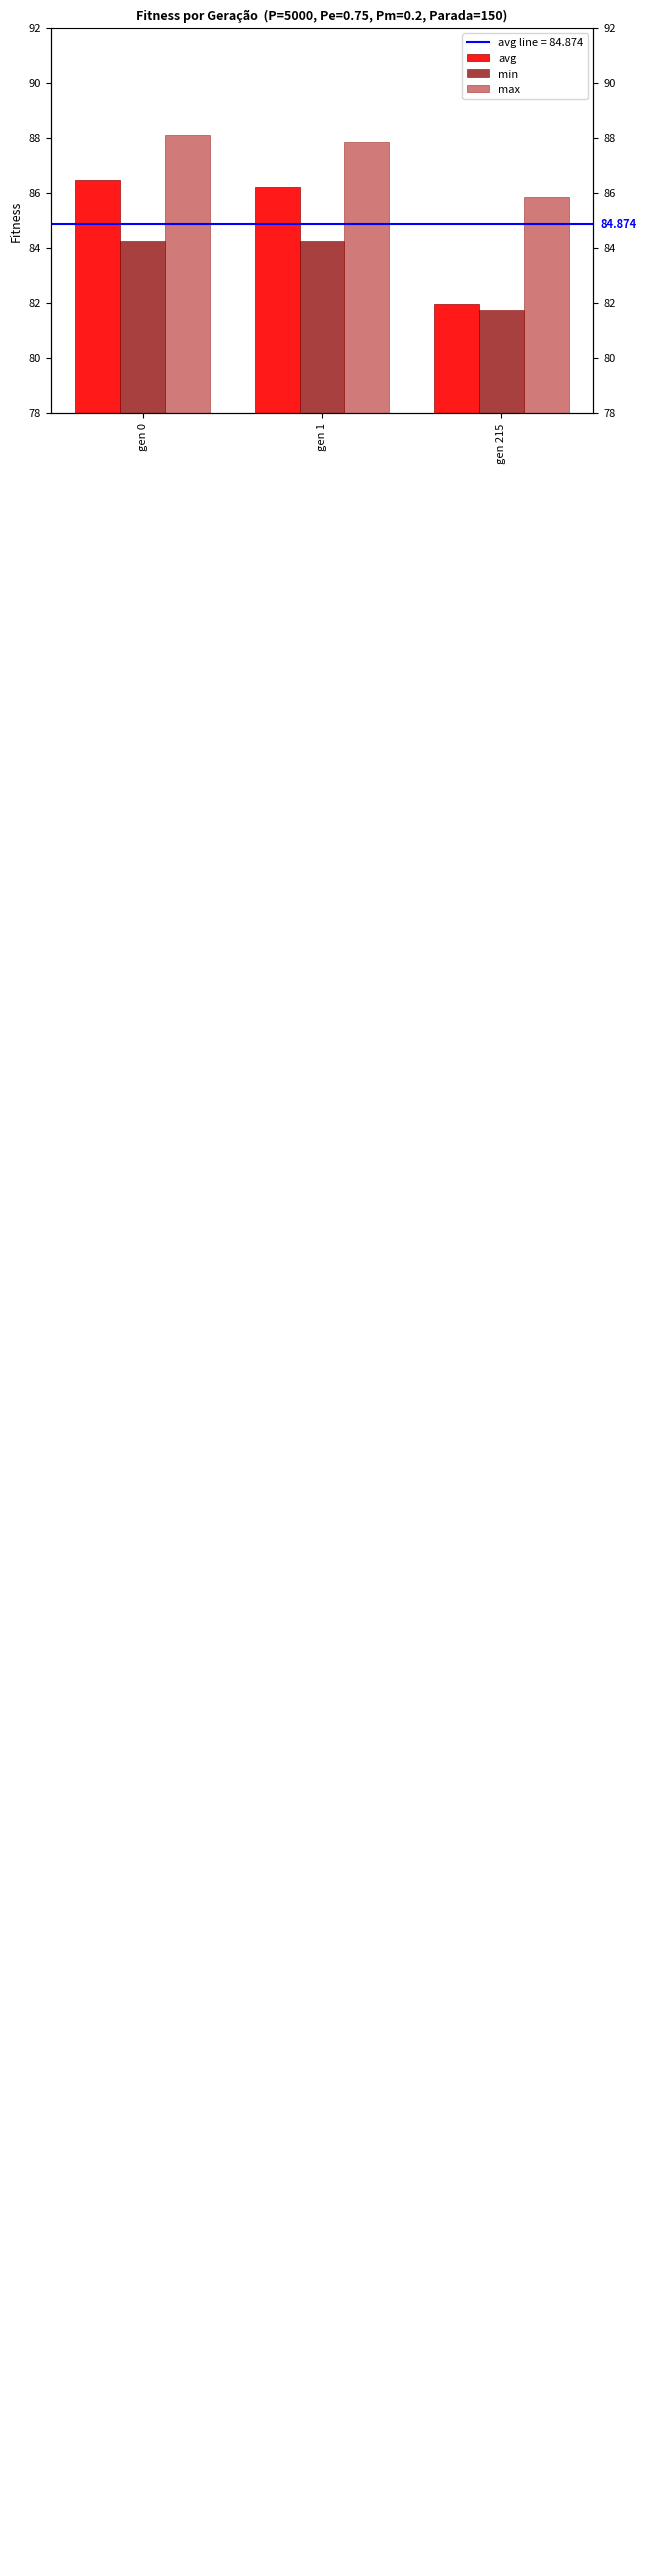

What is the spread (max minus min) of values at gen 215?

4.1